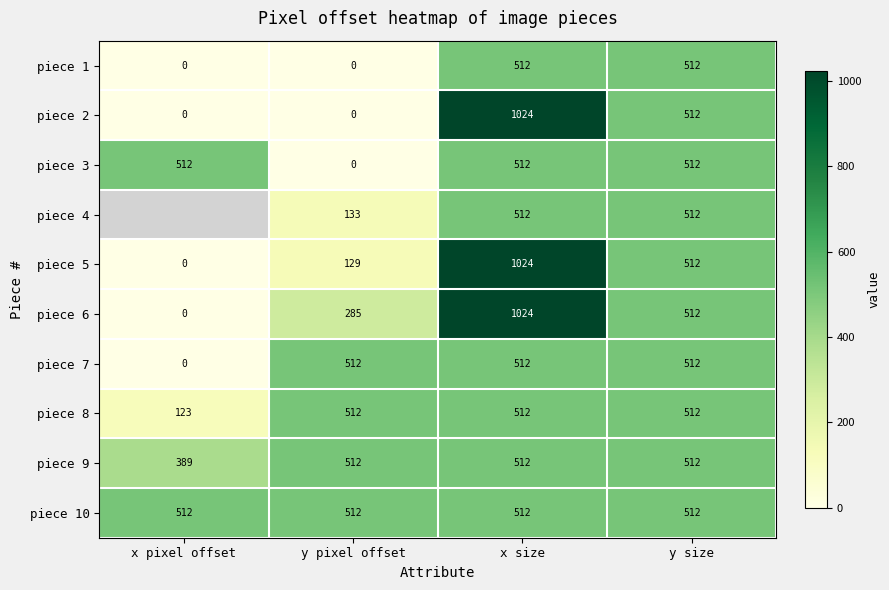

Count the number of data series in this chart.

10